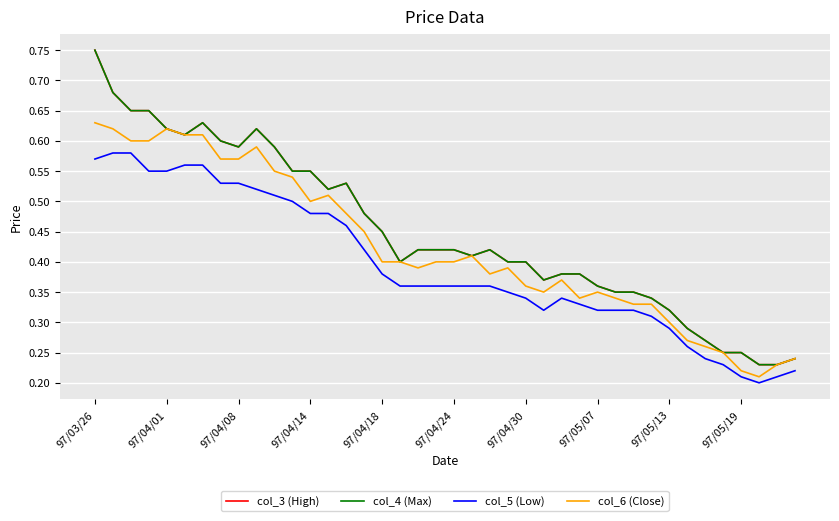

Does the chart display data point markers on the line(s)?

No